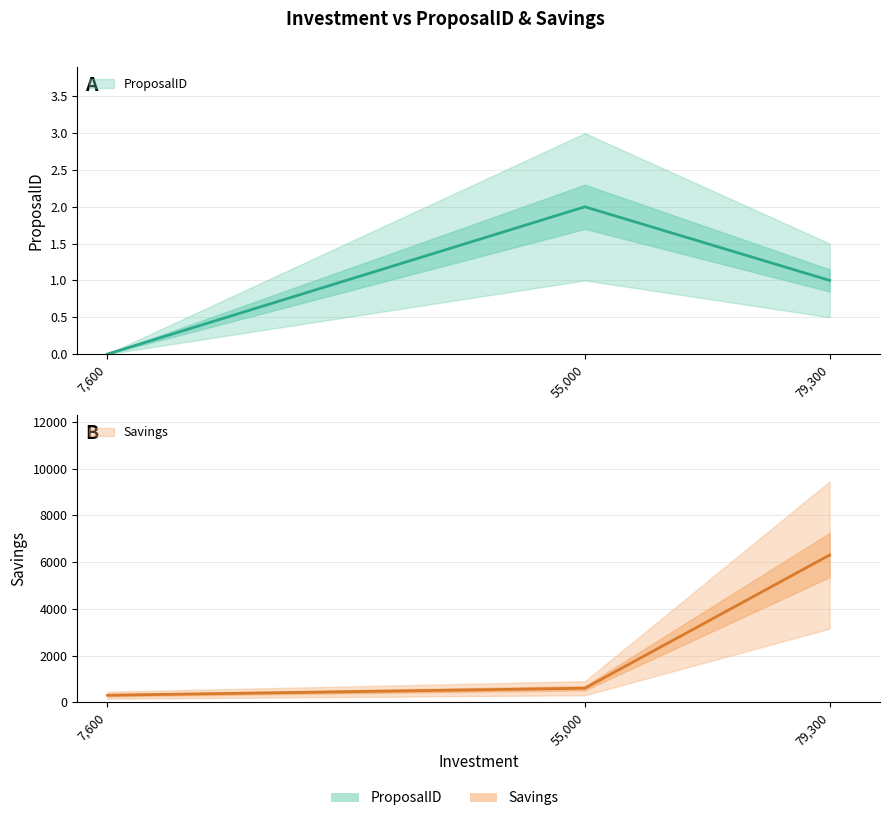

At 7600, list the series in order from largest to smallest.

Savings, ProposalID